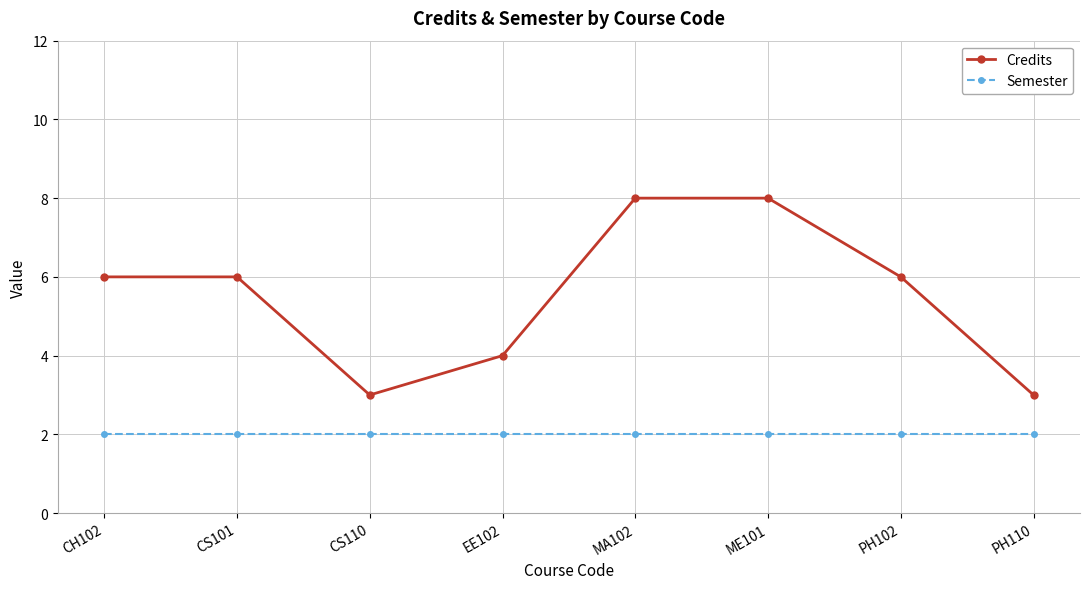

How many lines are shown in the chart?

2